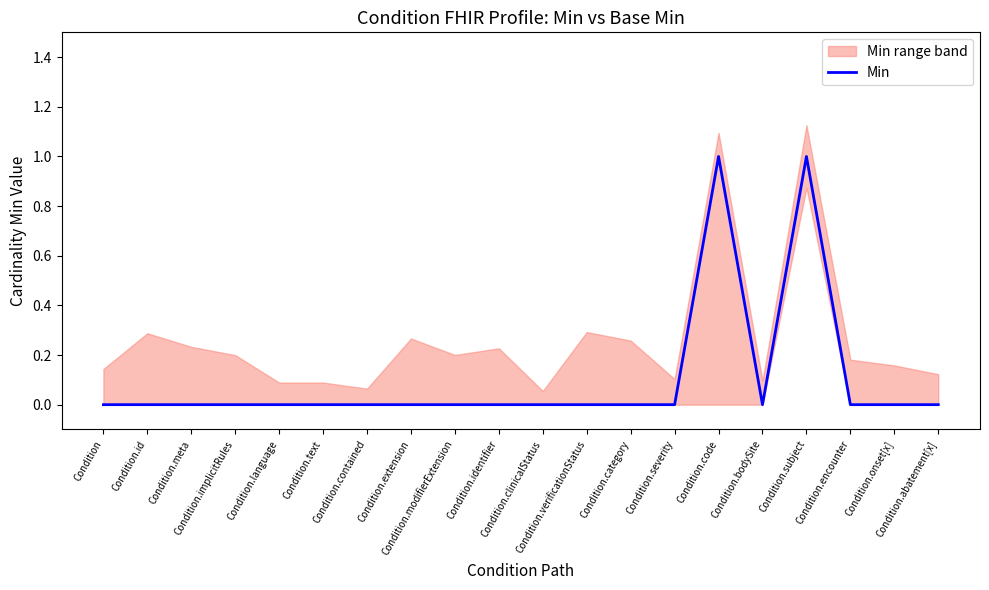

Is it true that the value at Condition.identifier is 0?

True